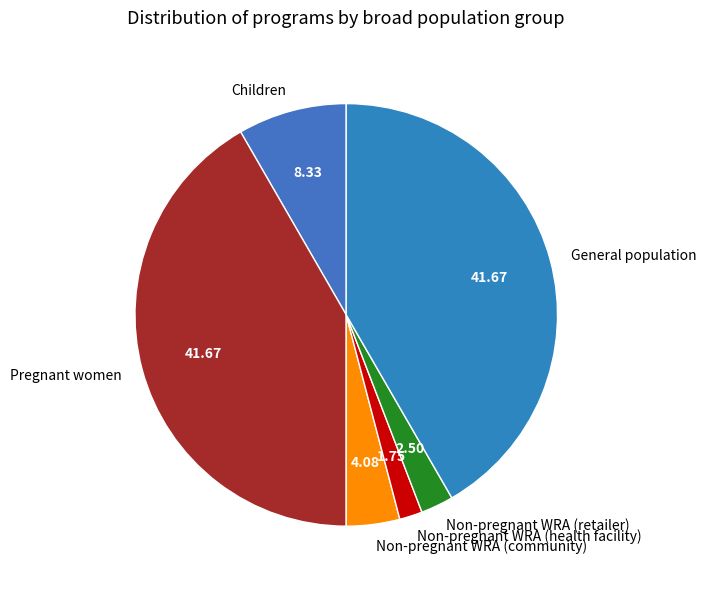

The Children slice represents 18% of the pie. True or false?

False